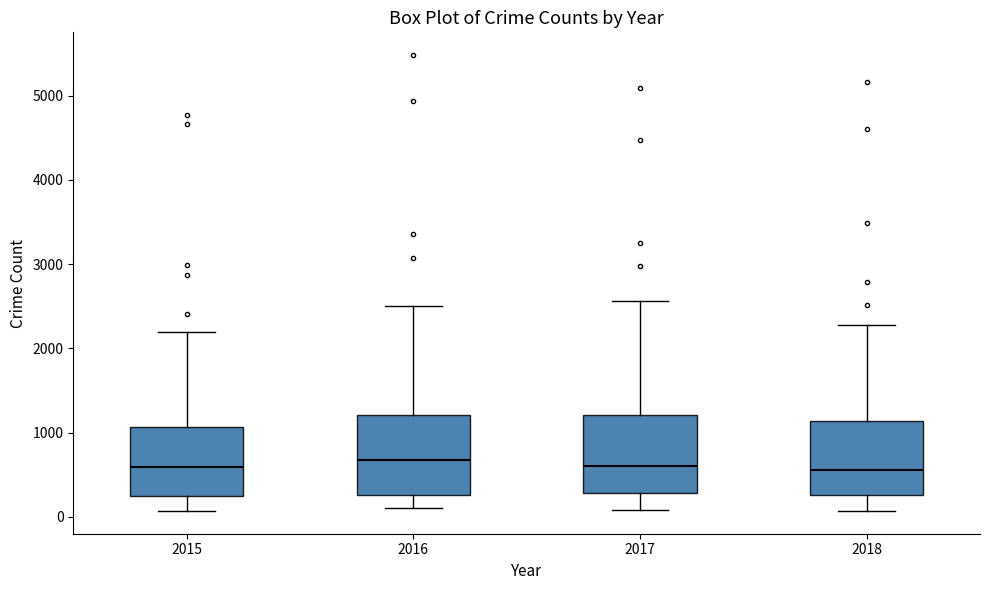

Where does the upper whisker of the box at x = 2016 end on the y-axis? The values are not printed on the chart, so give them approximately, as read against the axis.

2500